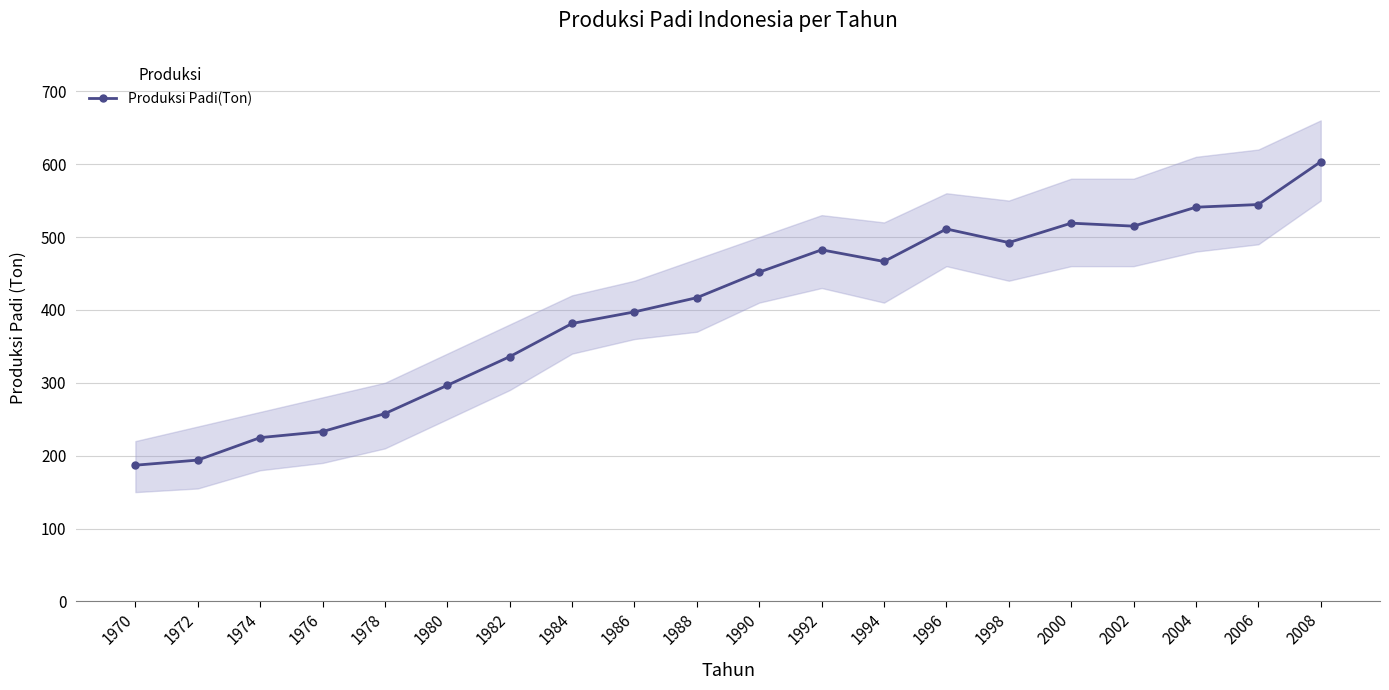

What is the ratio of the value at 1988 to the value at 1986?

1.0